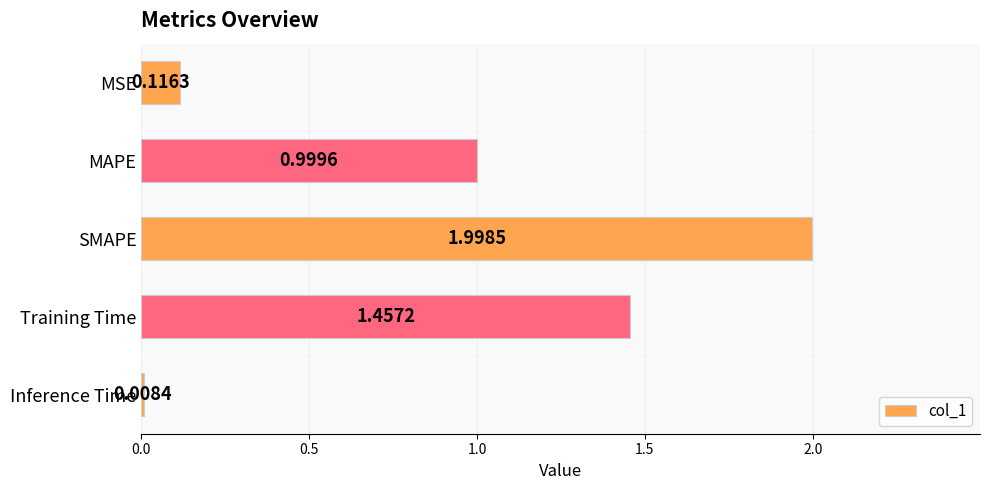

Which category has the highest value across all series?

SMAPE